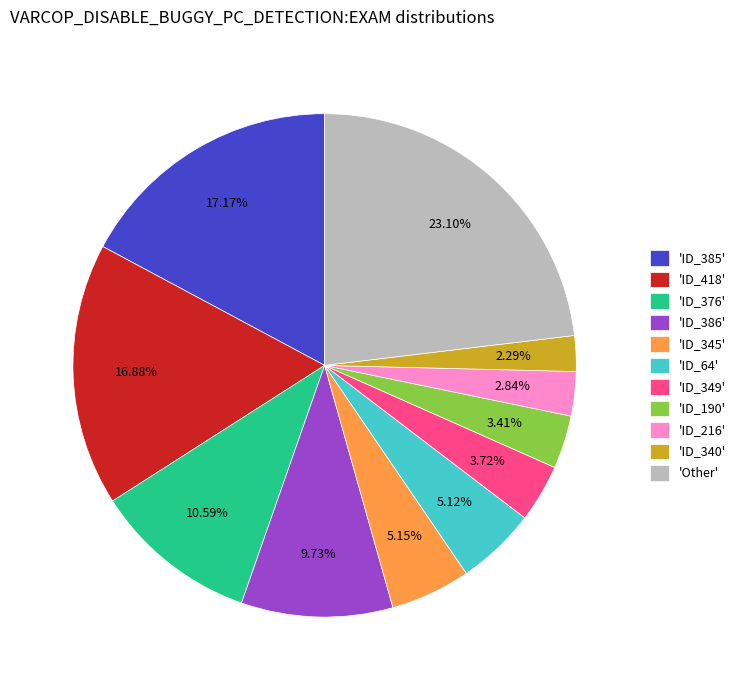

Between 'ID_418' and 'ID_376', which is larger?

'ID_418'